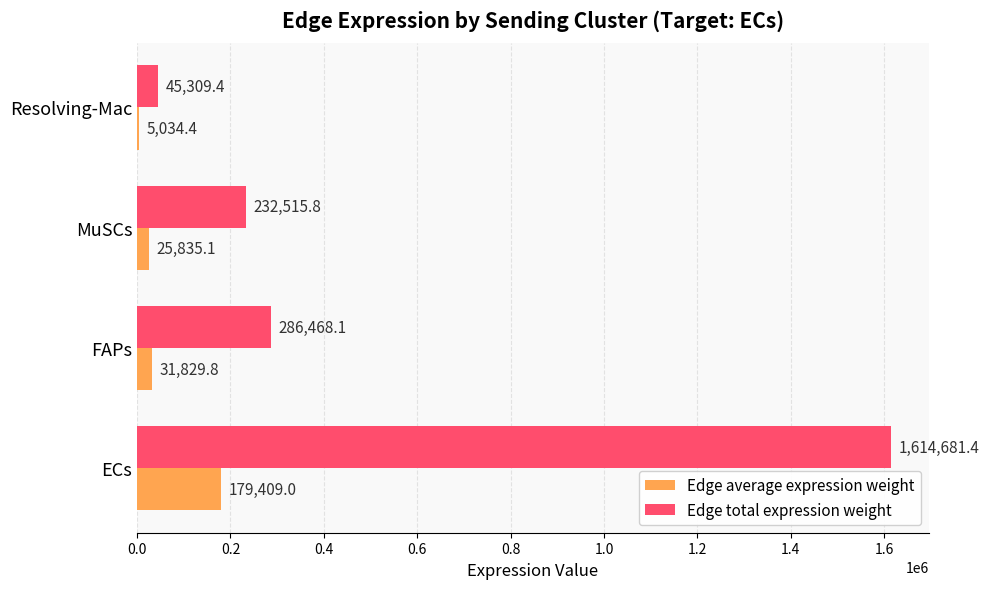

At which category does the chart reach its peak across all series?

ECs